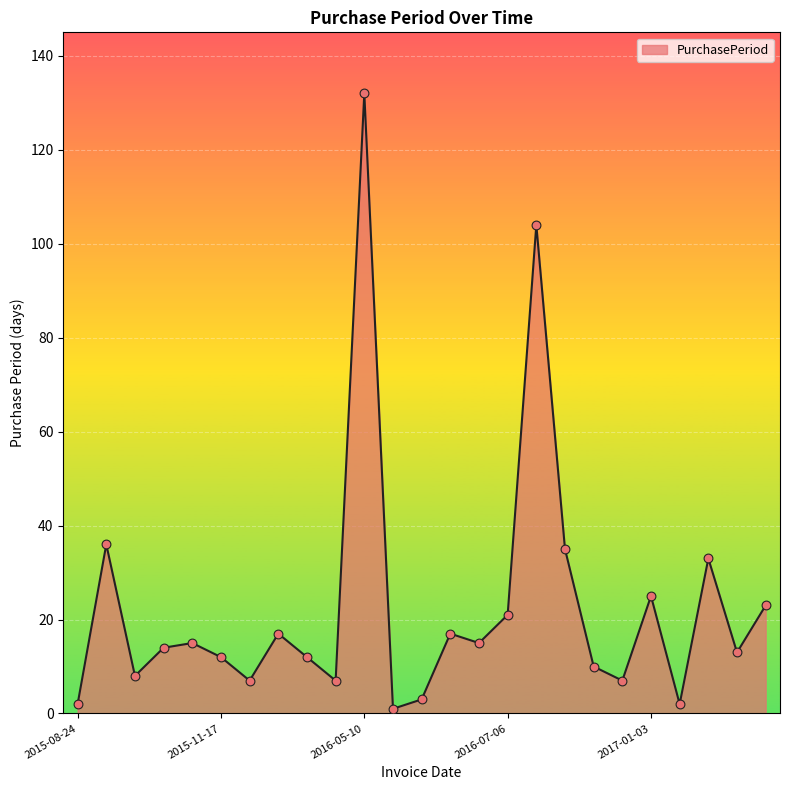

What is the greatest value displayed?

132